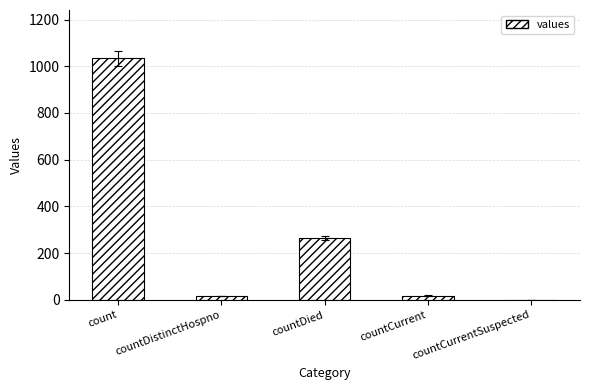

What is the maximum value shown in the chart?

1034